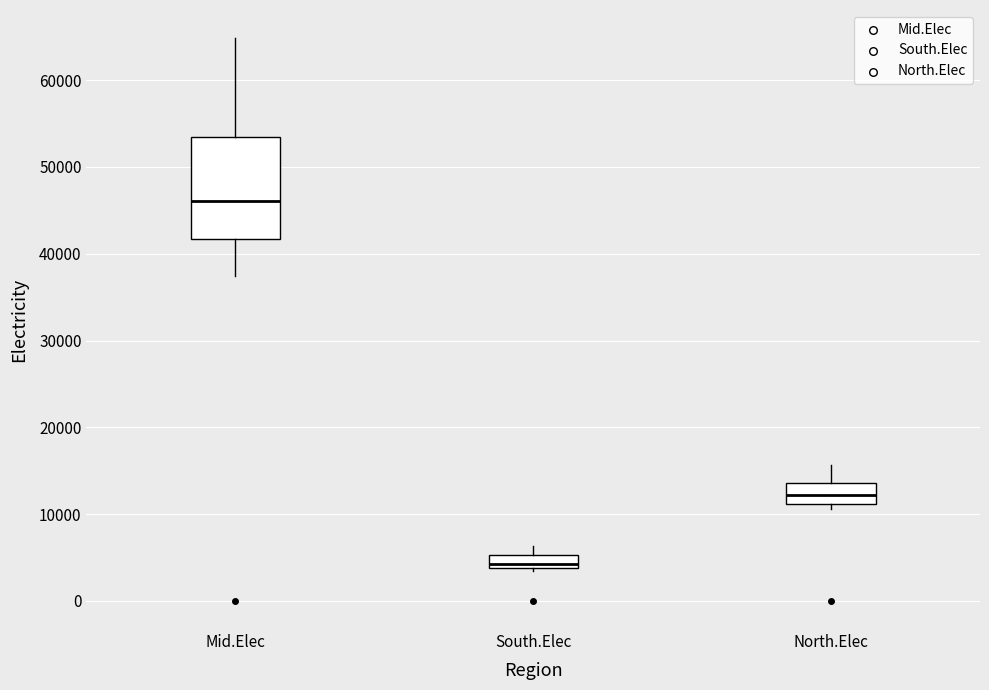

Where does the upper whisker of the box for South.Elec end on the y-axis? The values are not printed on the chart, so give them approximately, as read against the axis.

6000